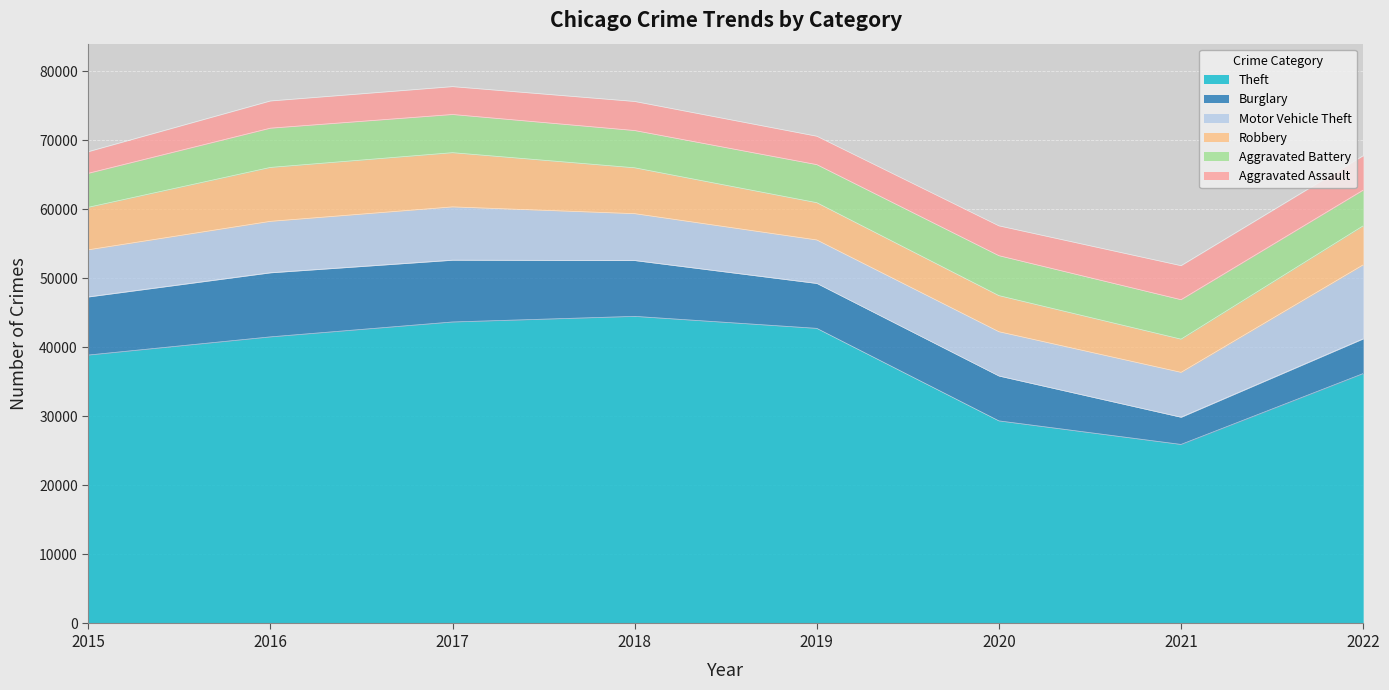

What is the sum of all Burglary values?

56738